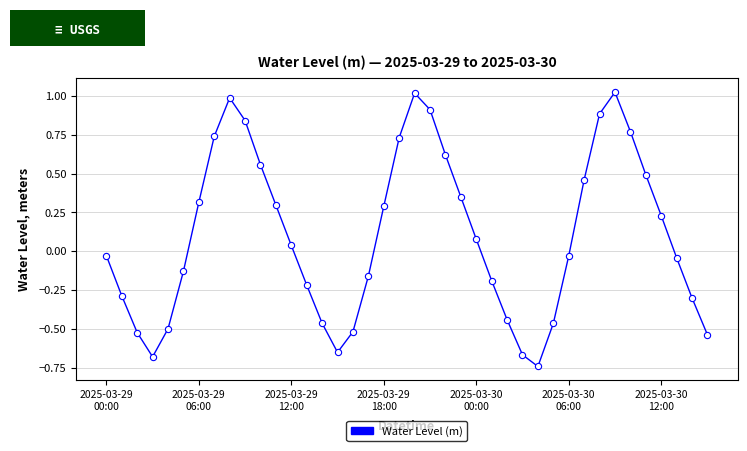

How many interior local peaks (higher than both neighbors) does the data have?

3